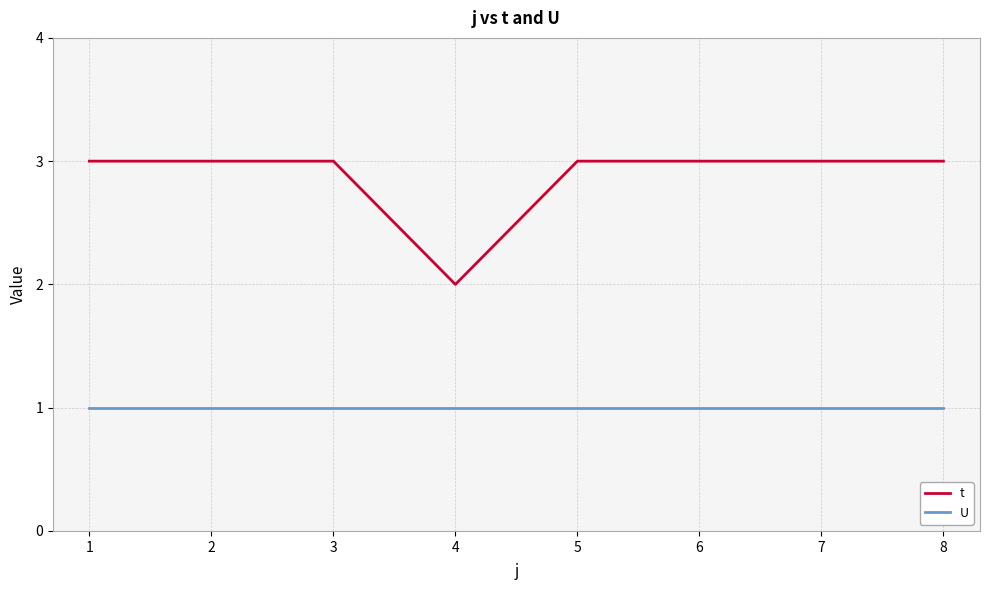

How many lines are shown in the chart?

2